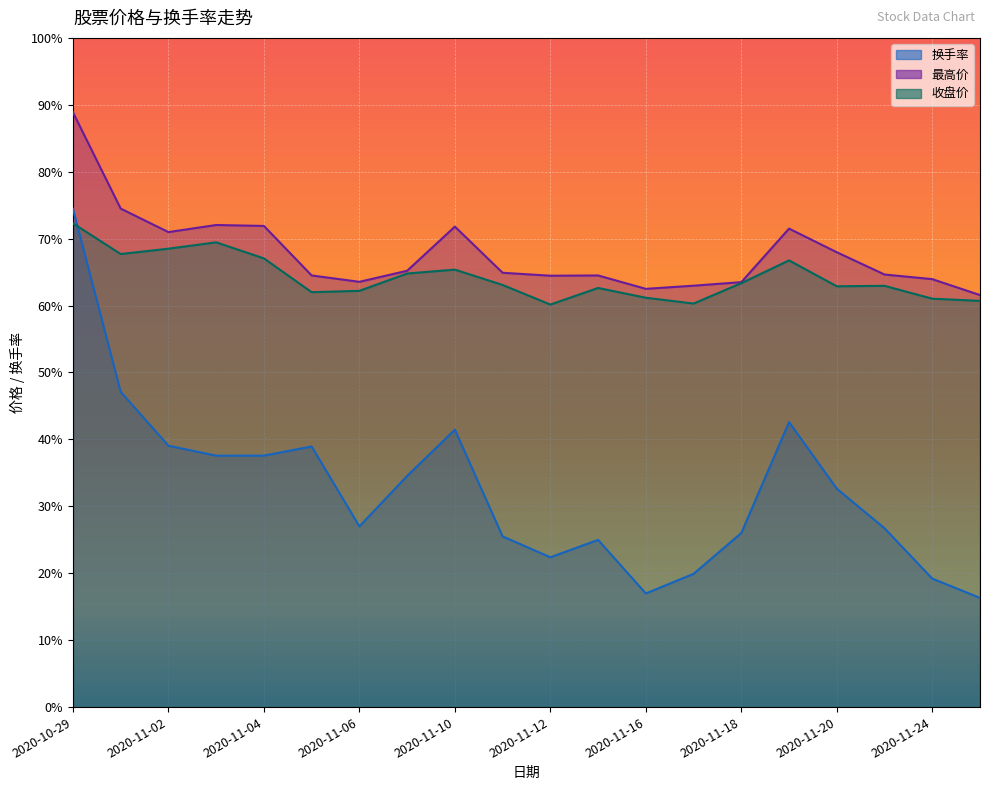

What is the label of the 2nd point from the right?

2020-11-24